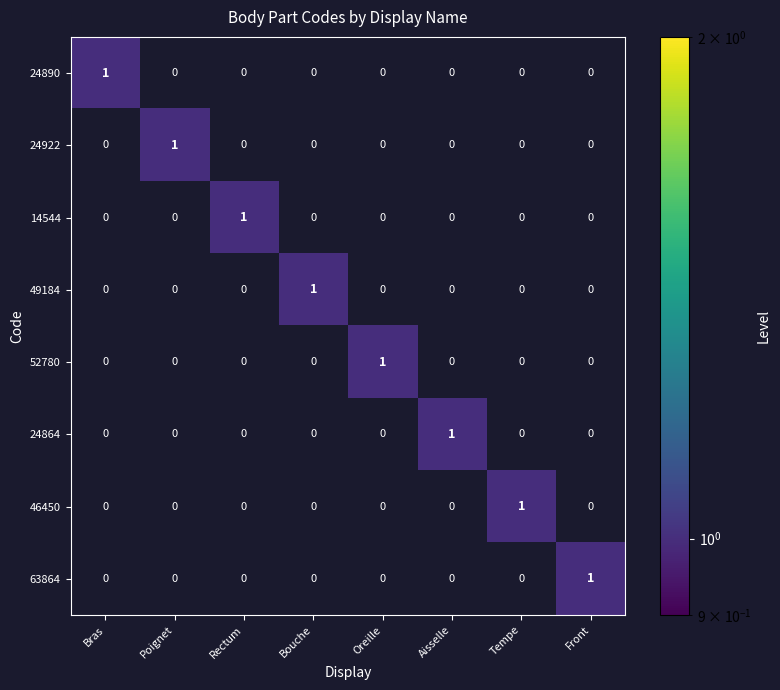

The value of 63864 at Bouche is 1. True or false?

False